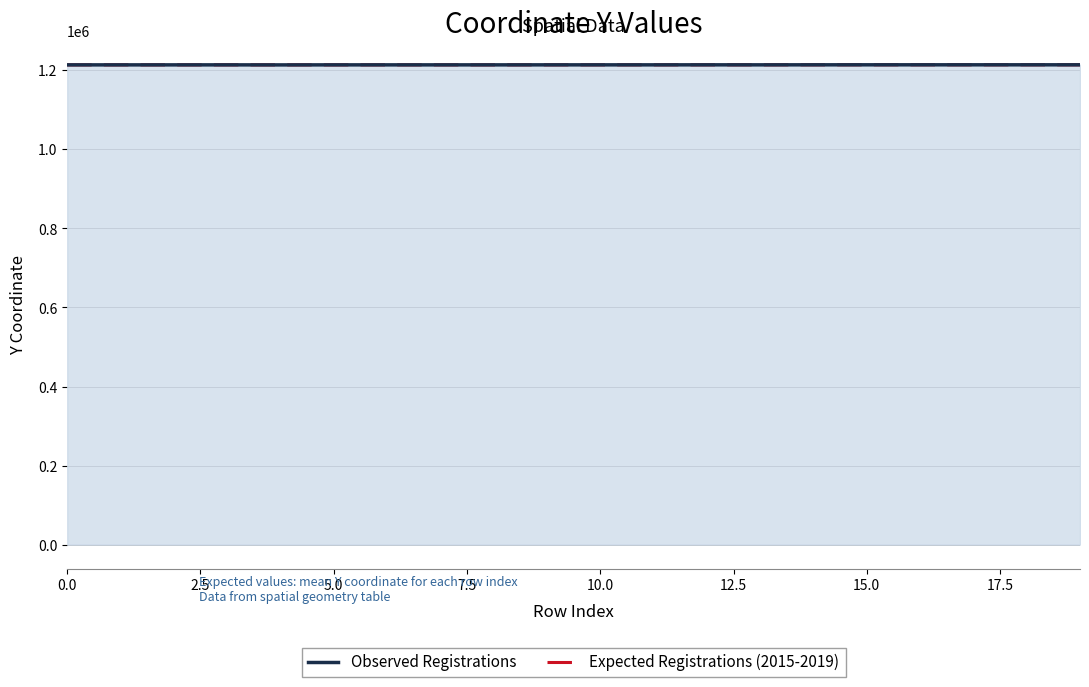

Rank the series at 5.0 from highest to lowest value.

Observed Registrations, Expected Registrations (2015-2019)